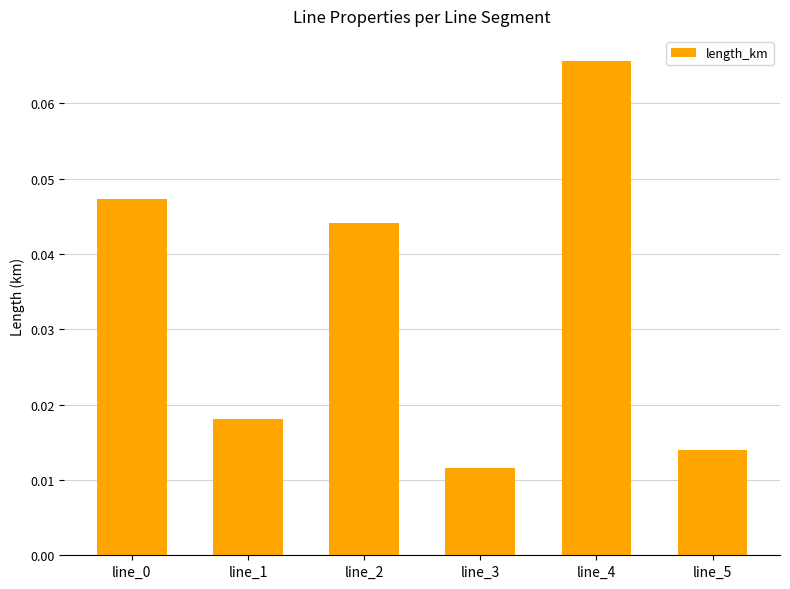

What is the sum of all values?

0.2